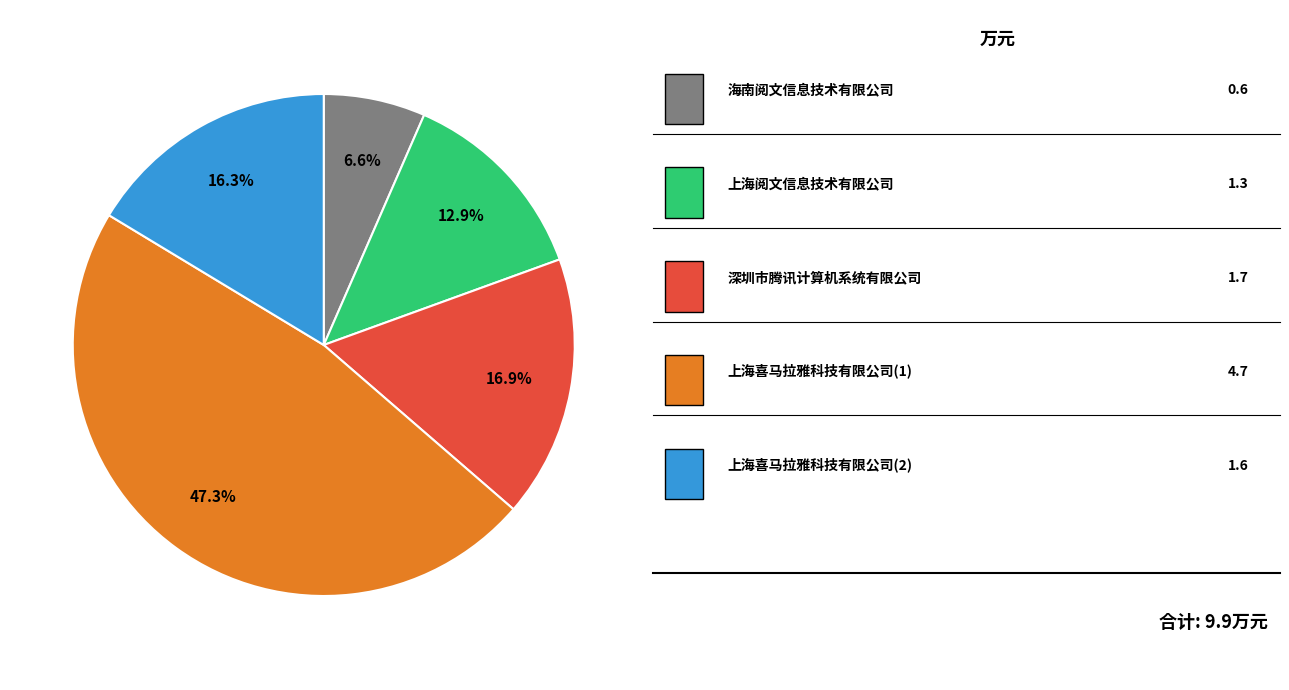

How many slices are in this pie chart?

5